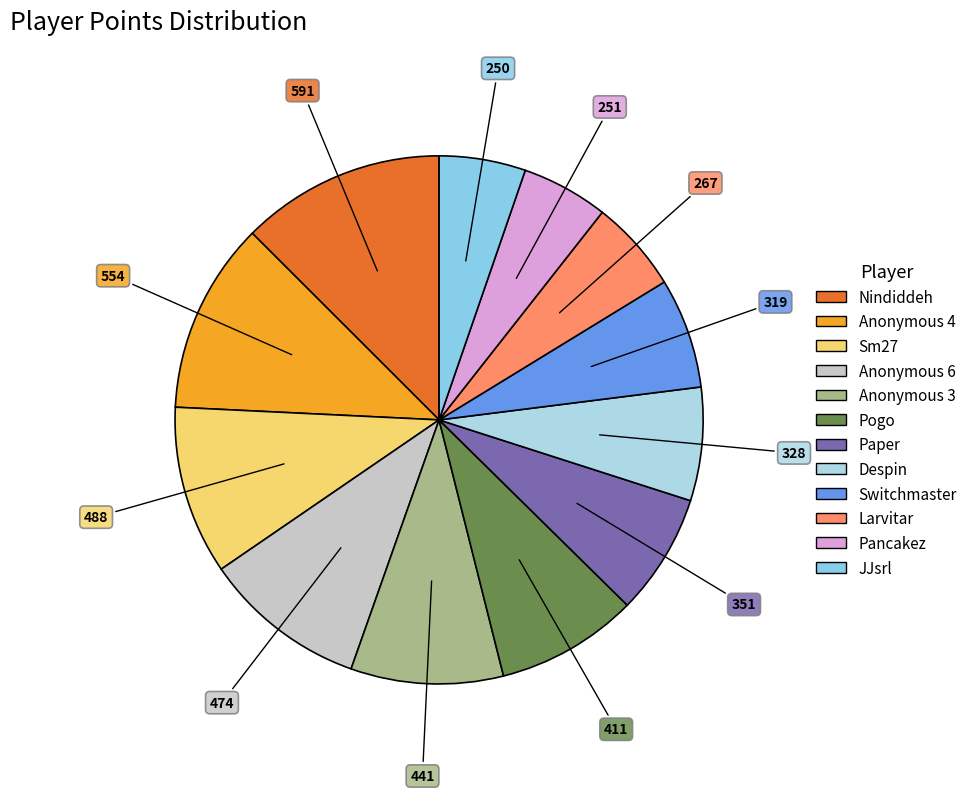

To the nearest percent, what portion does Switchmaster represent?

7%